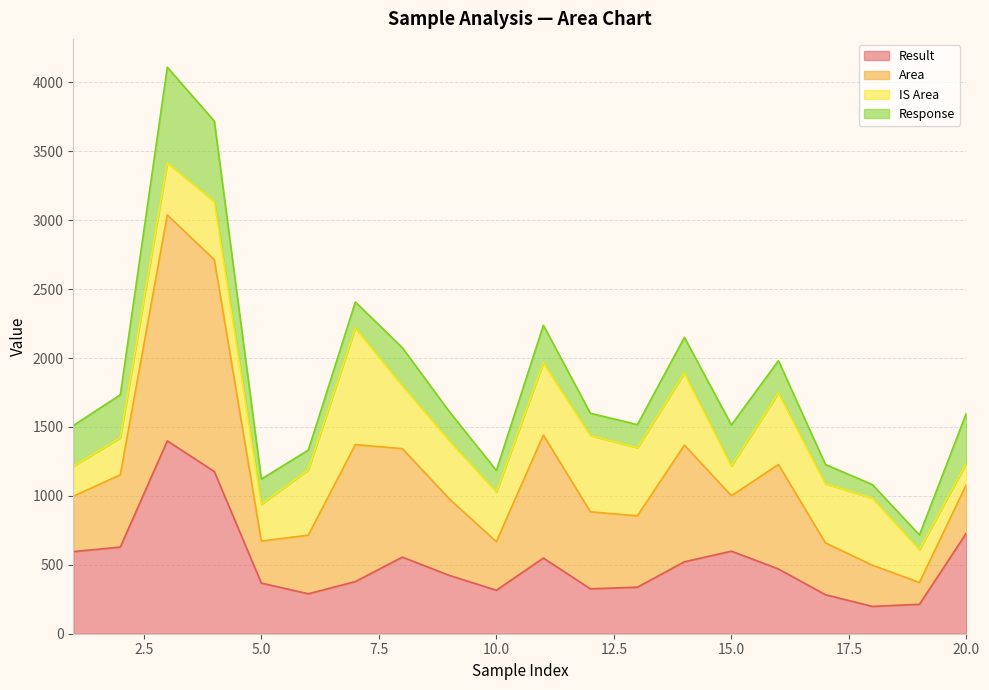

What is the lowest value of the Result series?

198.3